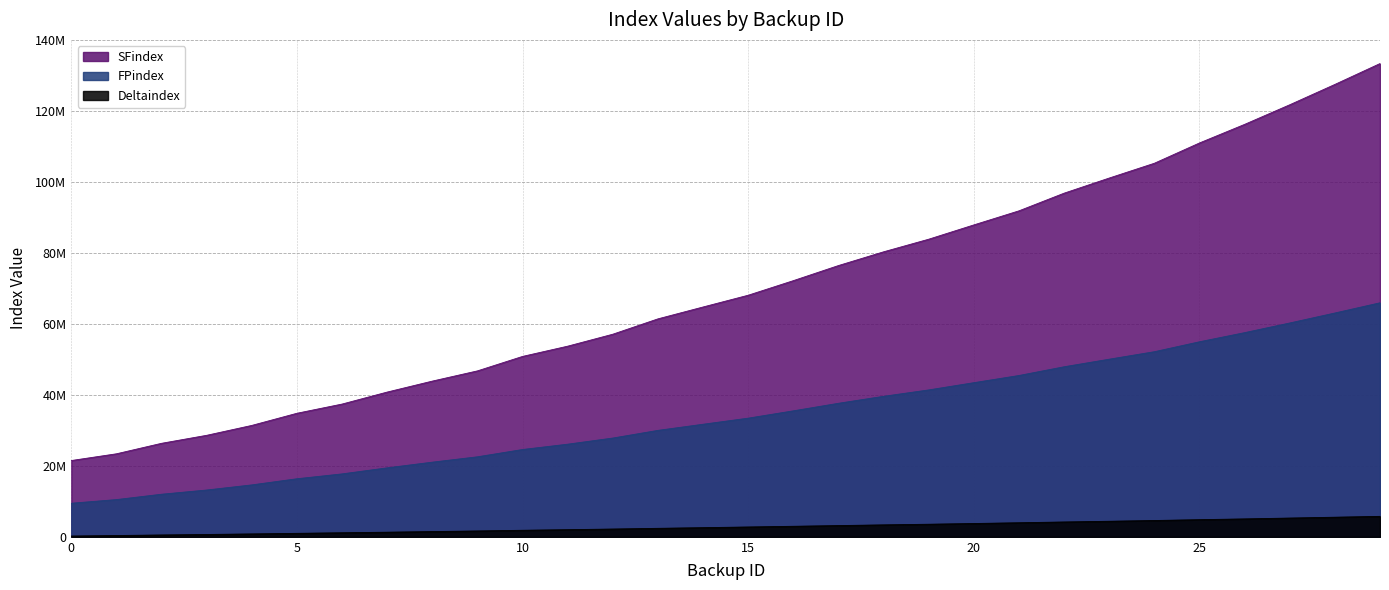

Reading left to right, what are all the values shown in this chart?

FPindex: 0=9458320	1=10486960	2=11995440	3=13185120	4=14626000	5=16355040	6=17724880	7=19430800	8=21032240	9=22540720	10=24597120	11=26097280	12=27826880	13=29986960	14=31713760	15=33430960	16=35491840	17=37619840	18=39585040	19=41385440	20=43424160	21=45448000	22=47906880	23=50041920	24=52149600	25=54950800	26=57520320	27=60243520	28=63056240	29=65934640
SFindex: 0=21490304	1=23387968	2=26344320	3=28597440	4=31385920	5=34808256	6=37400896	7=40783168	8=43870208	9=46750272	10=50827264	11=53713792	12=57084416	13=61408448	14=64754048	15=68067328	16=72172864	17=76428160	18=80298496	19=83850496	20=87877888	21=91845568	22=96819520	23=101082880	24=105247680	25=110967168	26=116202816	27=121728512	28=127456640	29=133338752
Deltaindex: 0=211648	1=361824	2=518624	3=657216	4=812864	5=976608	6=1138272	7=1298880	8=1475040	9=1646208	10=1841792	11=2008192	12=2190816	13=2388096	14=2576352	15=2768768	16=2964416	17=3163904	18=3363072	19=3543520	20=3746848	21=3959904	22=4178656	23=4380928	24=4591936	25=4827968	26=5043872	27=5282464	28=5521344	29=5760448